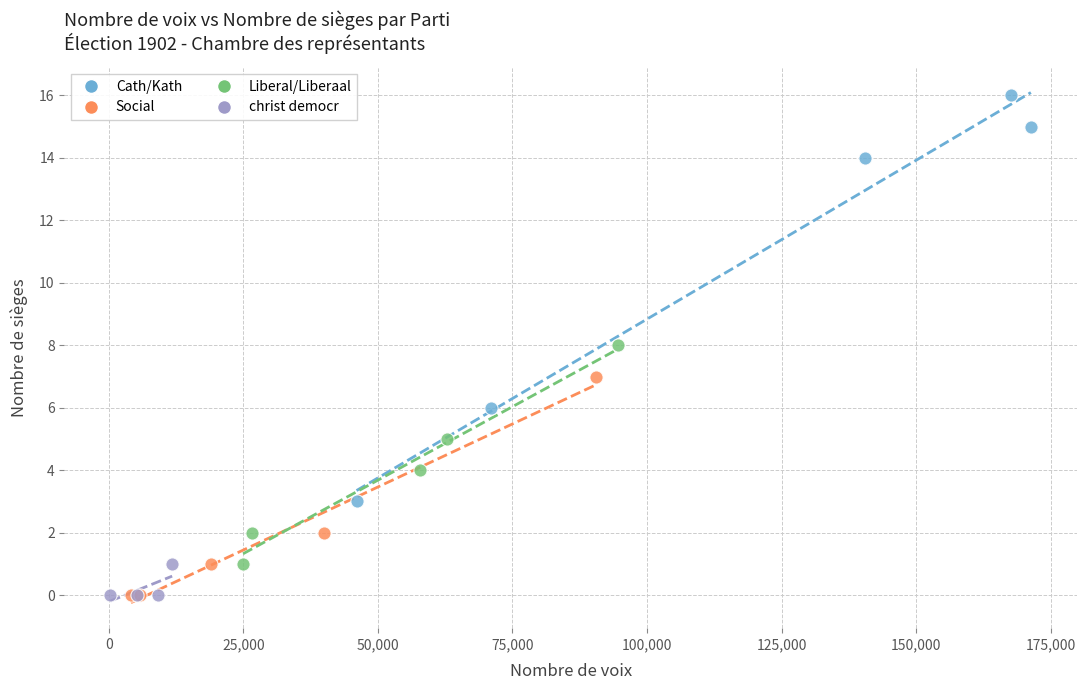

Which series has the largest Y range (max minus min)?

Cath/Kath